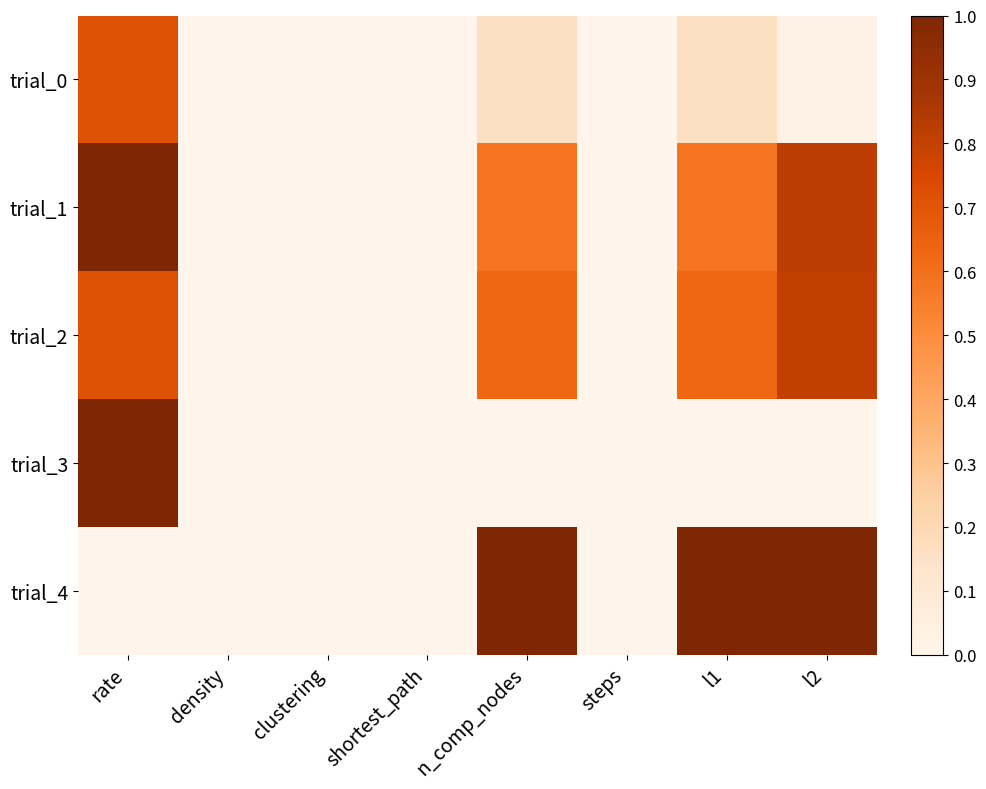

At l1, list the series in order from largest to smallest.

trial_4, trial_2, trial_1, trial_0, trial_3